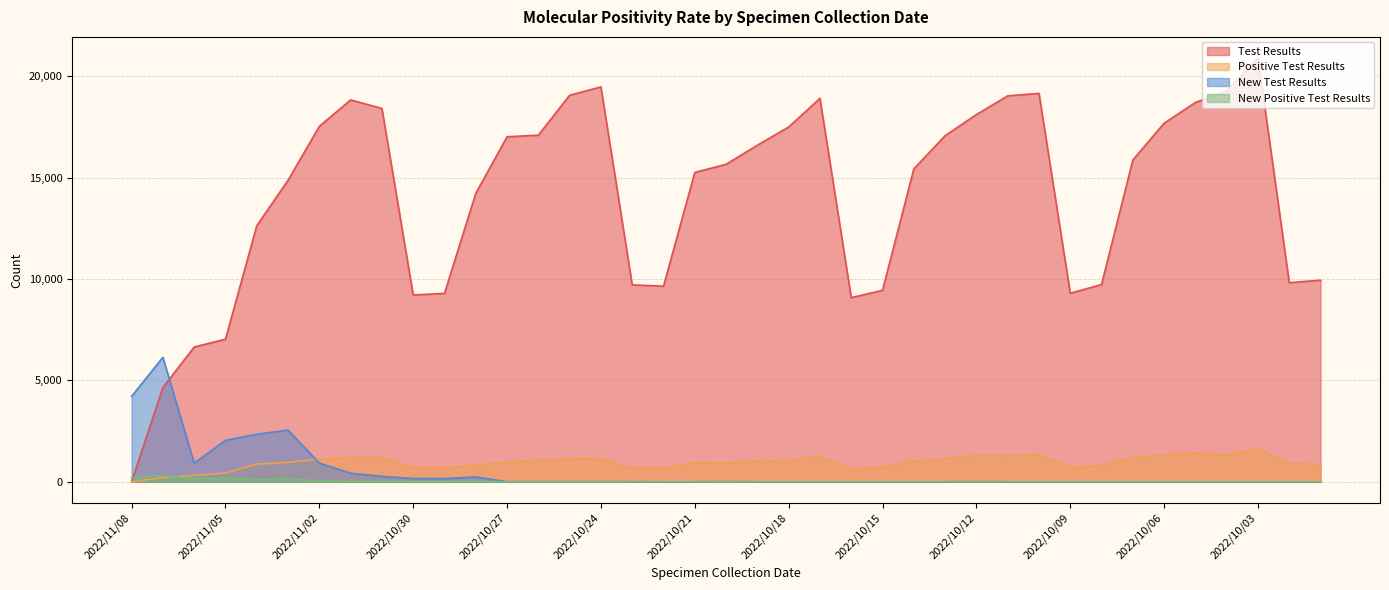

What is the value of the Positive Test Results point at the 23rd from the left?

1273